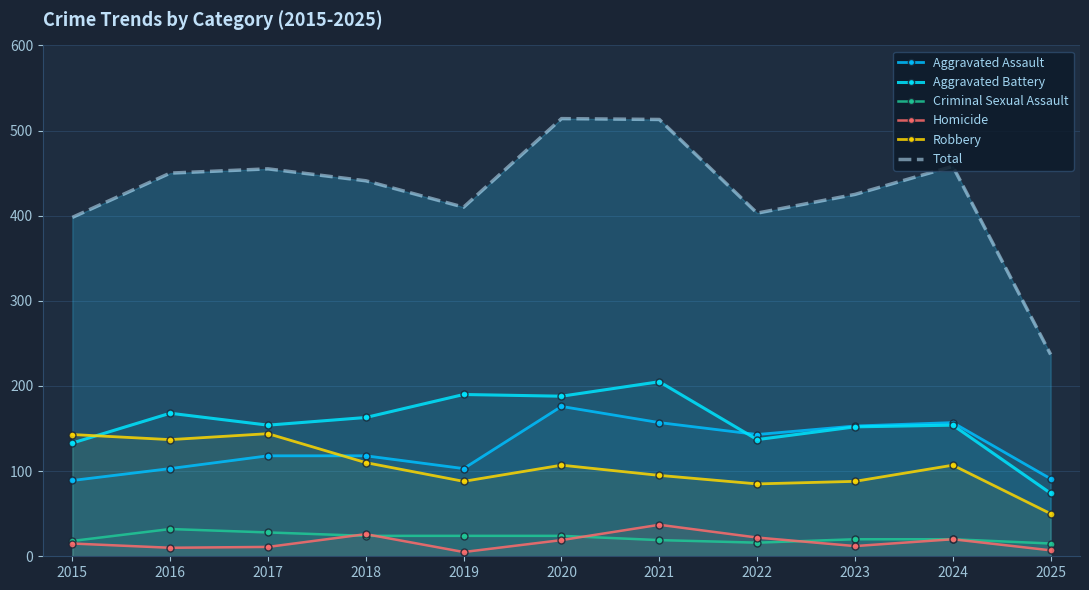

The Aggravated Assault series shows 73 at 2022. True or false?

False